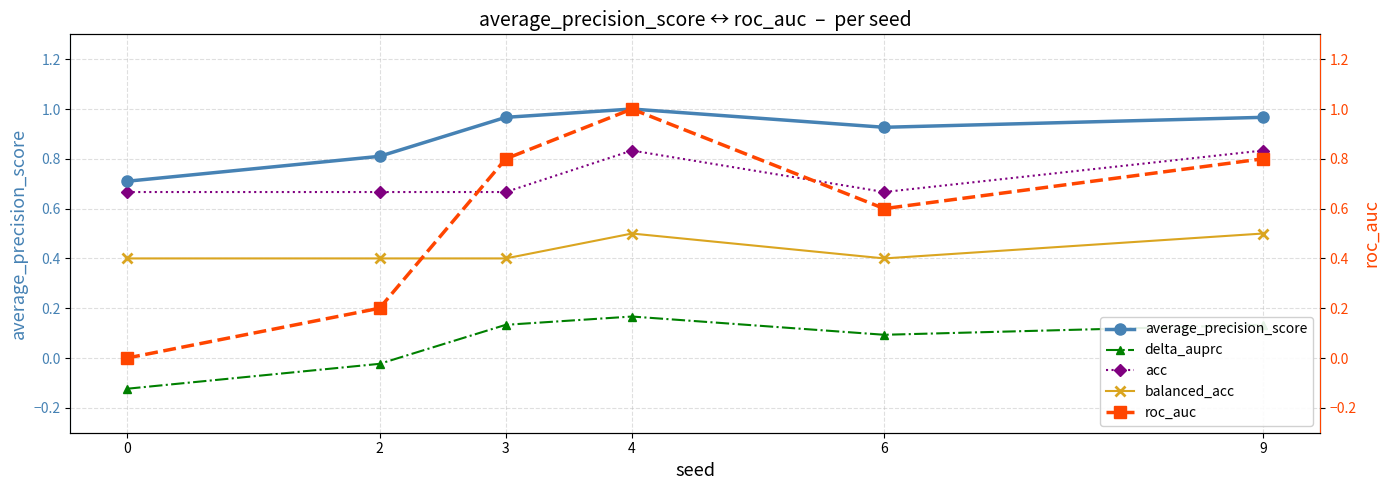

Which category has the highest value in the roc_auc series?

4